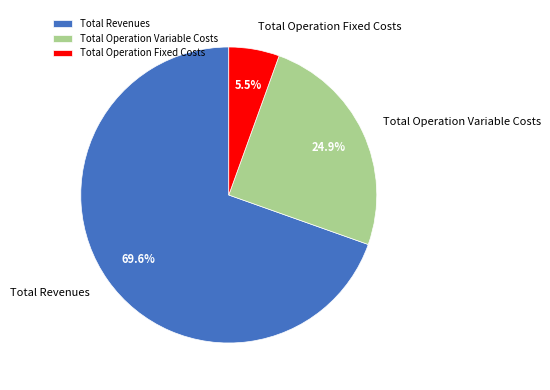

Does any single category account for the majority?

Yes